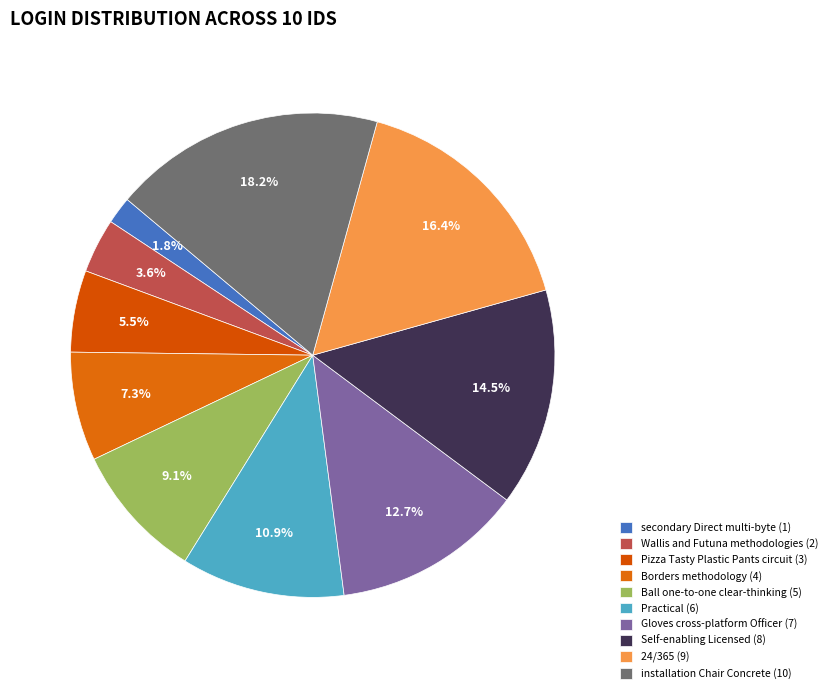

Between Practical and Gloves cross-platform Officer, which is larger?

Gloves cross-platform Officer